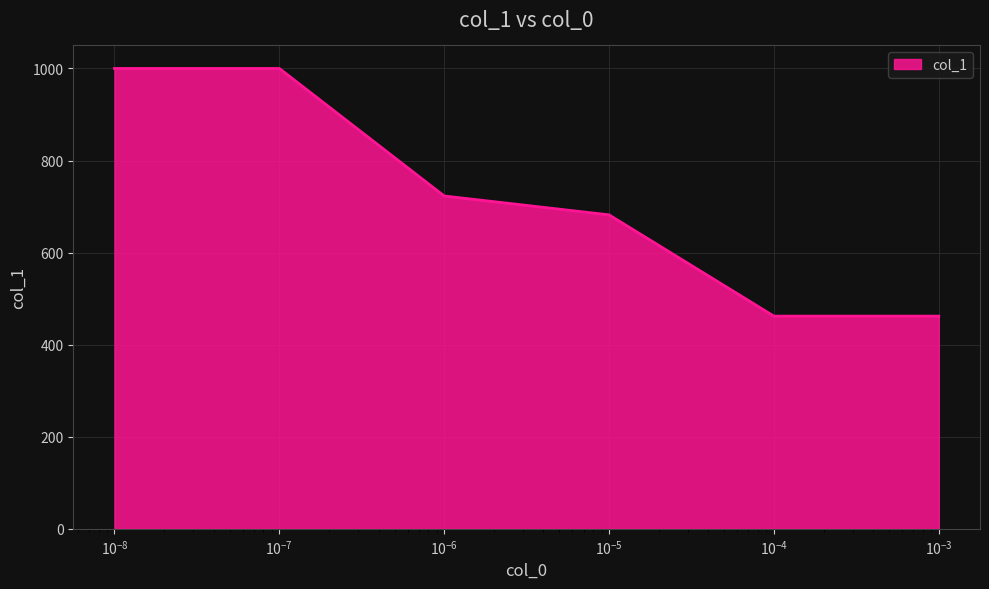

What is the greatest value displayed?

1000